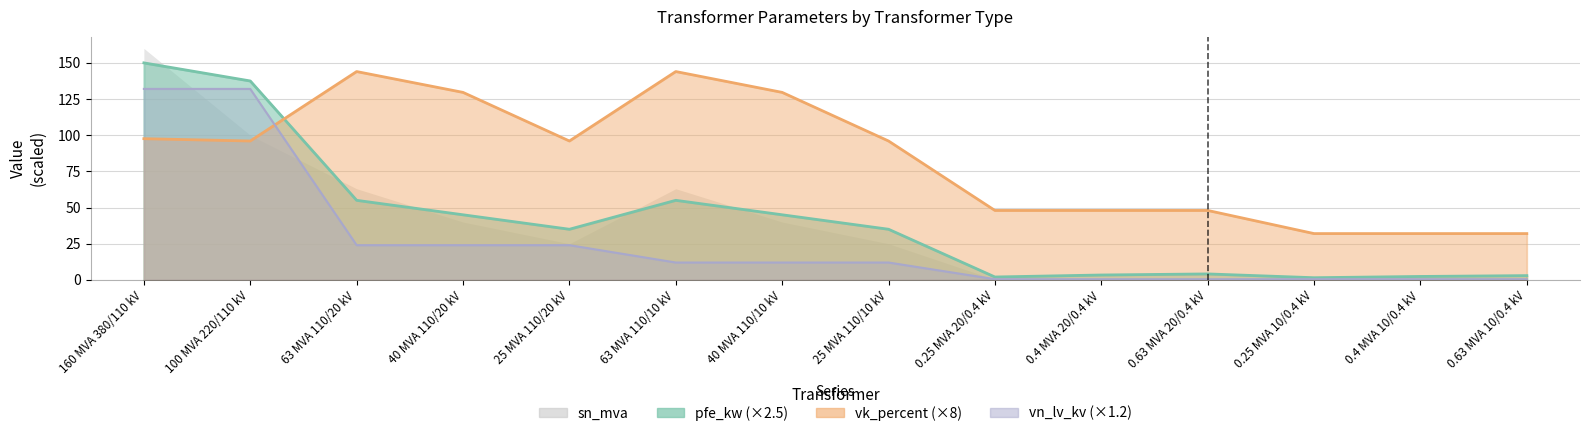

What is the sum of the vn_lv_kv values at 160 MVA 380/110 kV and 25 MVA 110/10 kV?

144.0